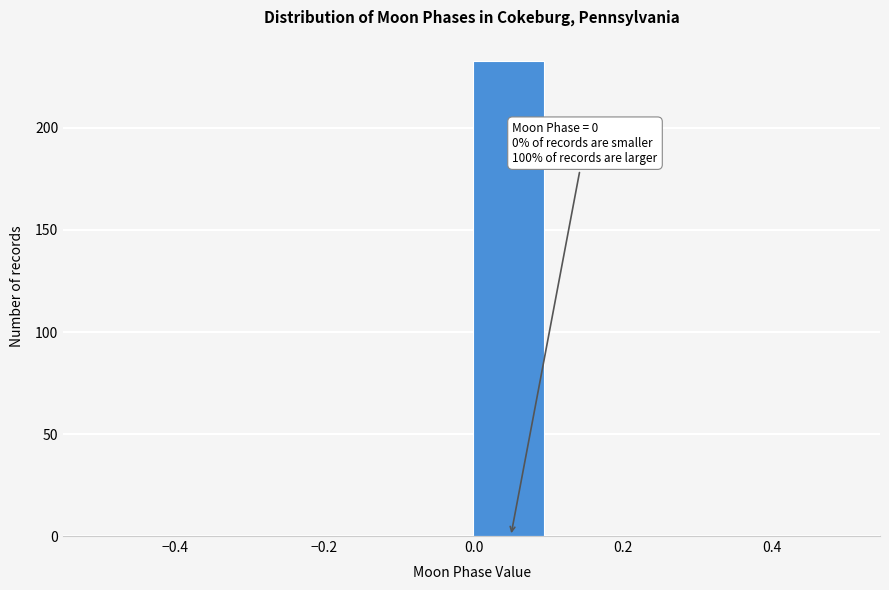

Over which range of the x-axis is the bar tallest?

0.0 to 0.1